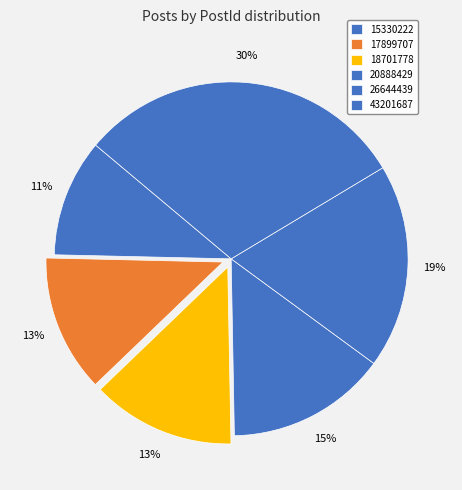

Is it true that 26644439 is 19% of the pie?

True